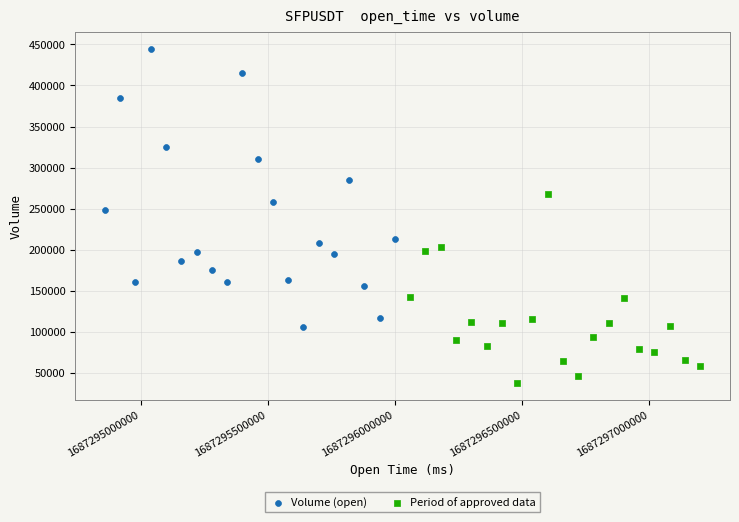

Which series contains the lowest Y value?

Period of approved data